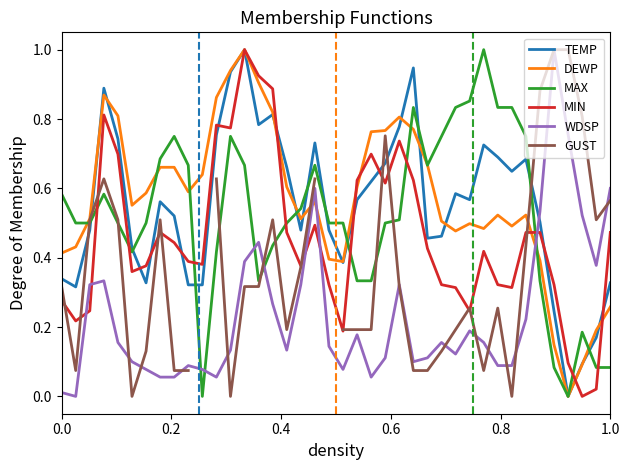

Which series ends up on top after the final intersection of WDSP and TEMP?

WDSP